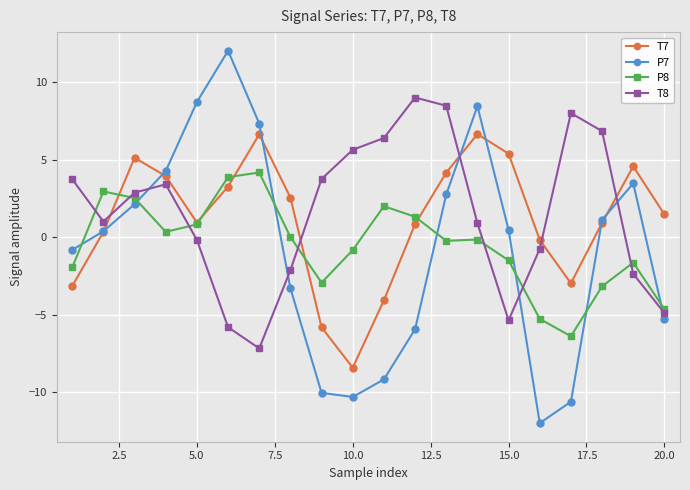

Count the number of data series in this chart.

4